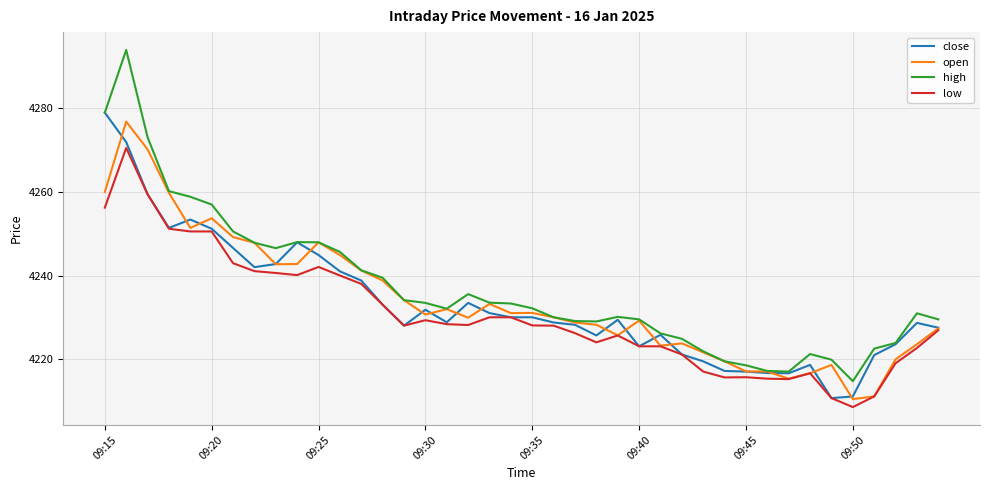

Which series has the widest spread of values?

high